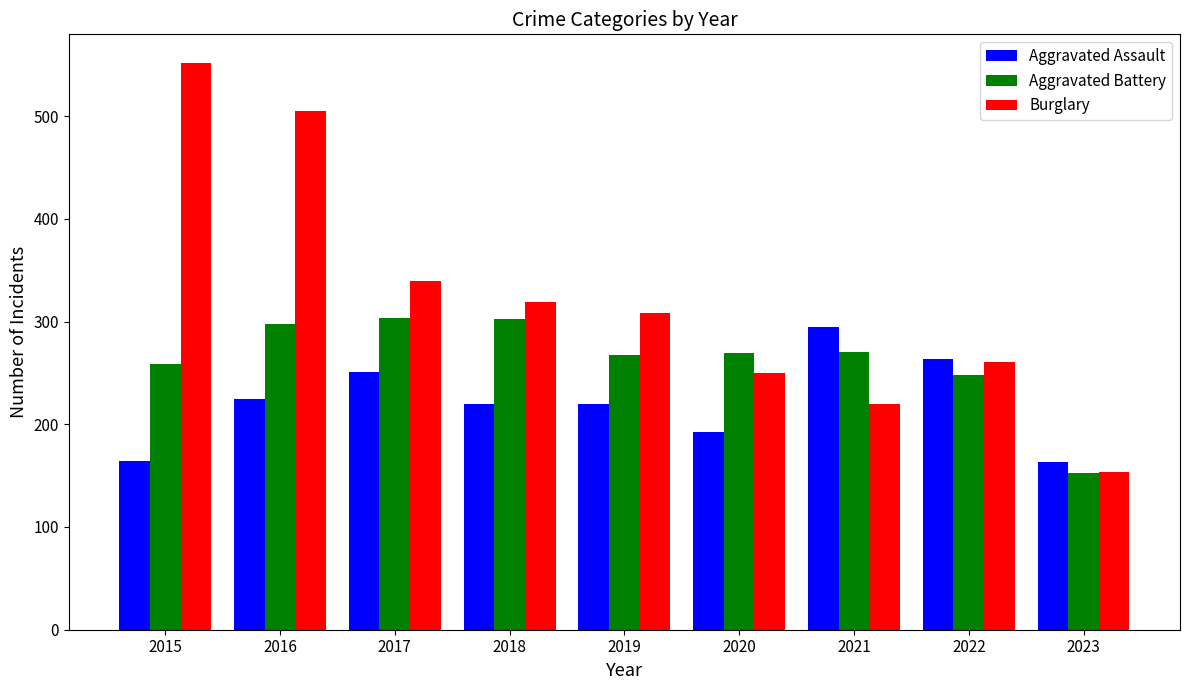

What are all the series names shown in the legend?

Aggravated Assault, Aggravated Battery, Burglary